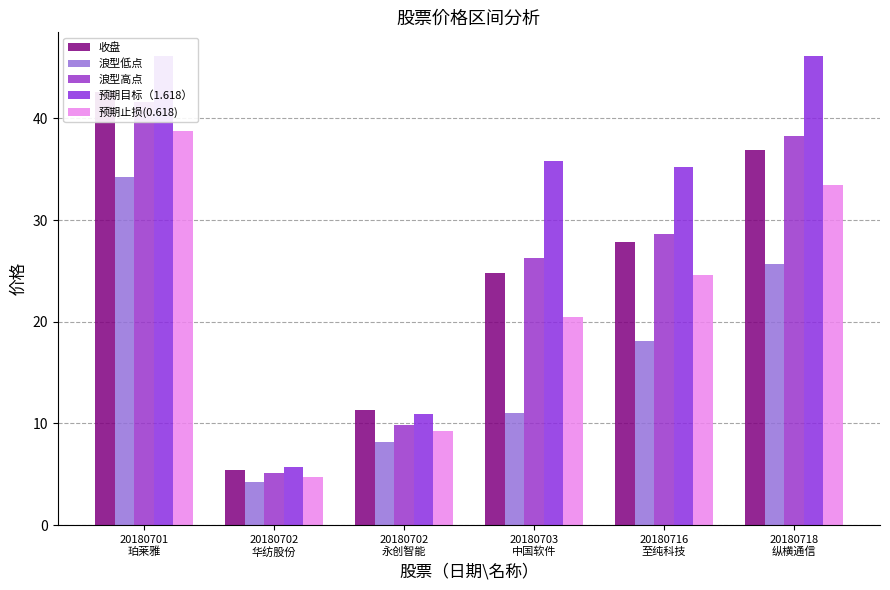

Reading left to right, what are all the values shown in this chart?

收盘: 42.6	5.4	11.3	24.8	27.8	36.9
浪型低点: 34.2	4.2	8.2	11.0	18.1	25.6
浪型高点: 41.6	5.1	9.9	26.3	28.7	38.3
预期目标（1.618）: 46.2	5.7	10.9	35.8	35.2	46.1
预期止损(0.618): 38.8	4.8	9.2	20.5	24.6	33.5